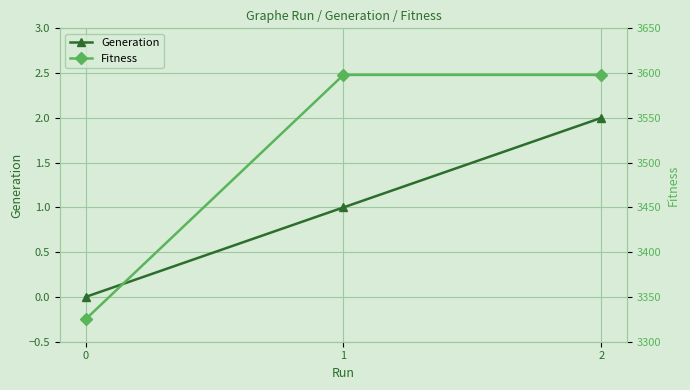

How many data points does each series have?

3